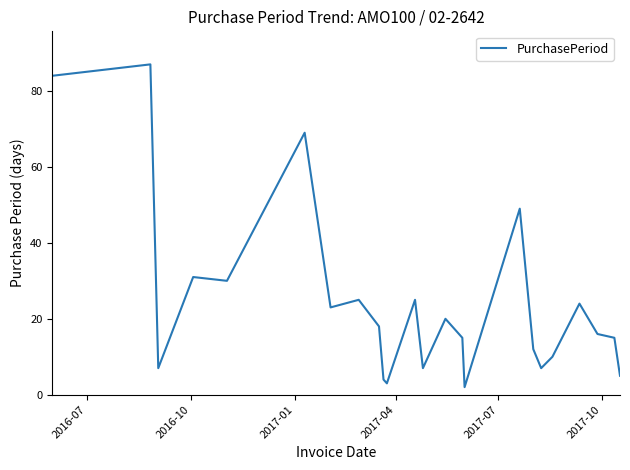

What is the greatest value displayed?

87